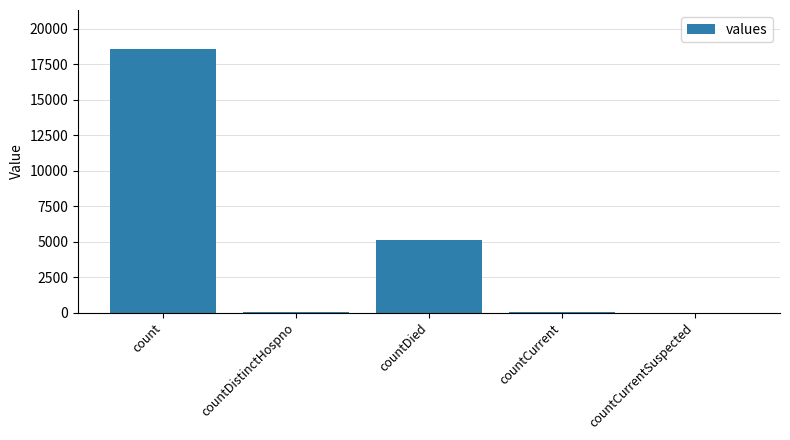

How many series are shown in this chart?

1